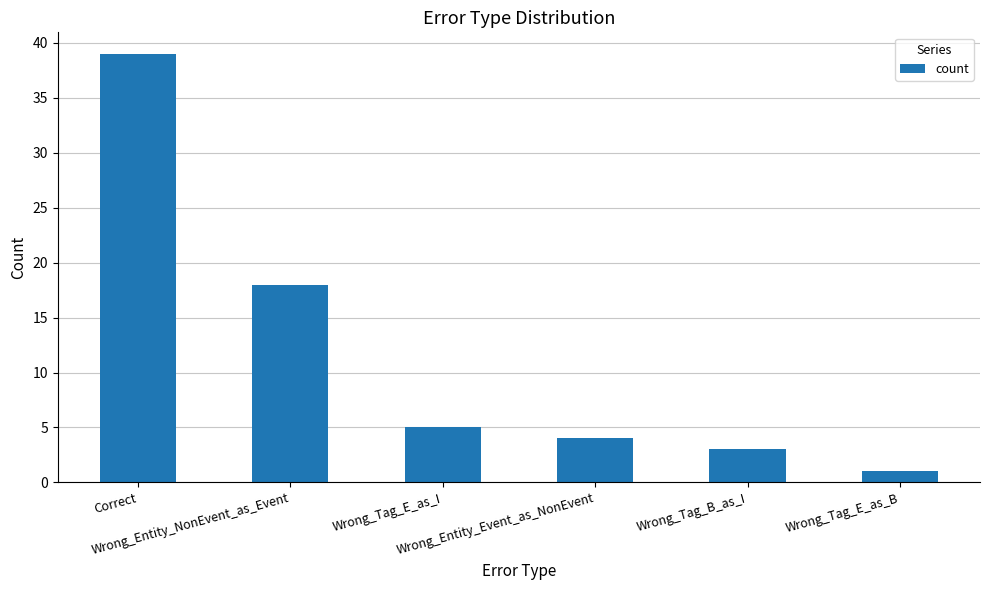

Where does the data first go above 5?

Correct